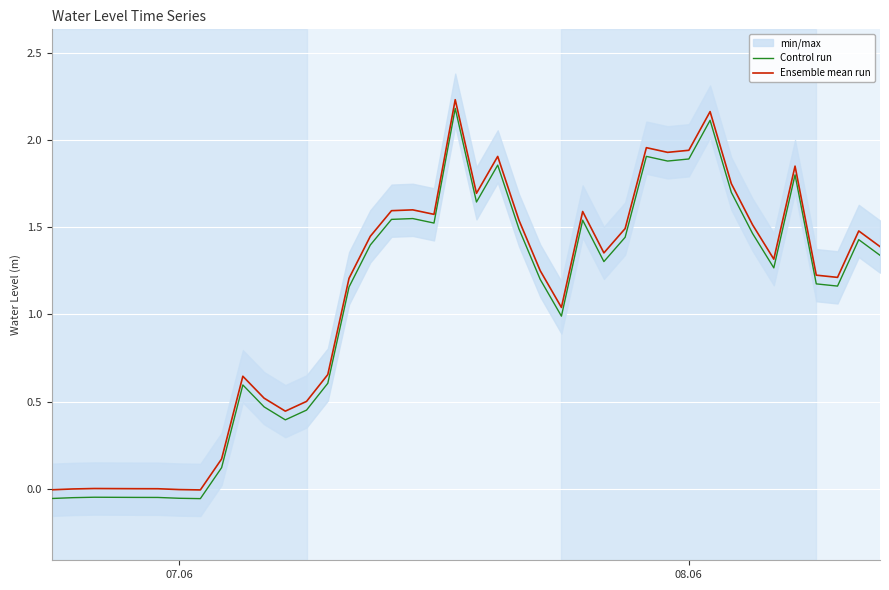

Is this an area chart (filled region under the line)?

No